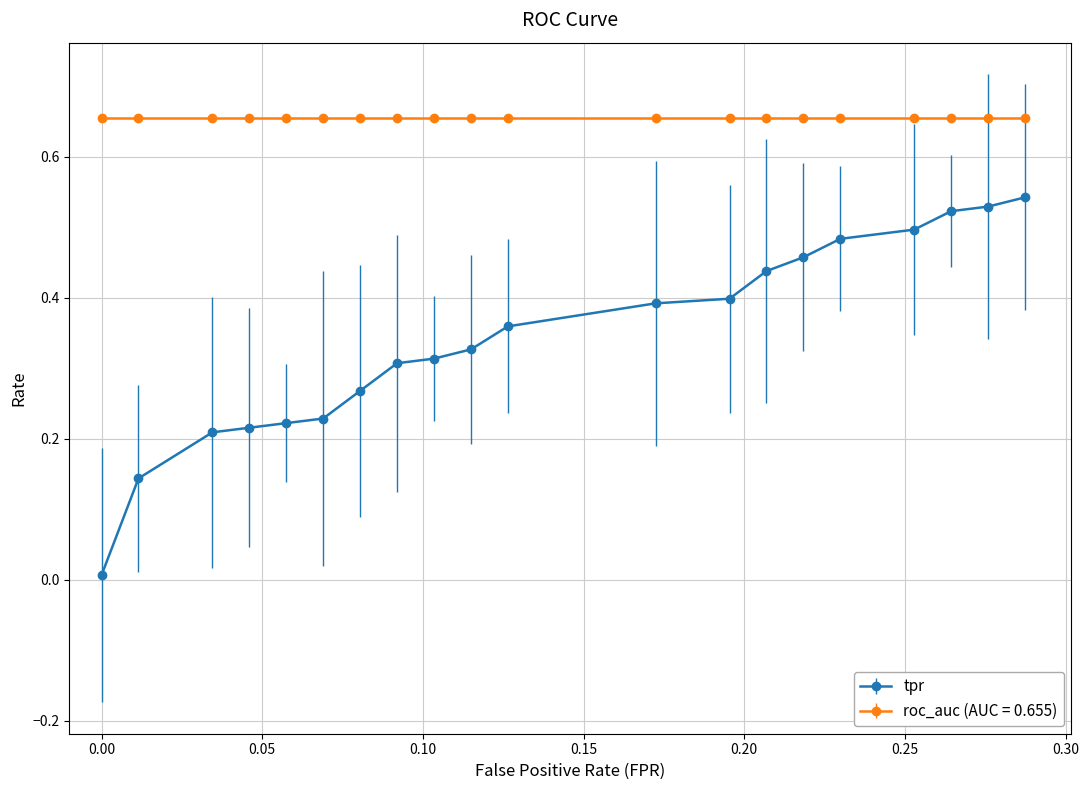

Which series has the largest total across all categories?

roc_auc (AUC = 0.655)